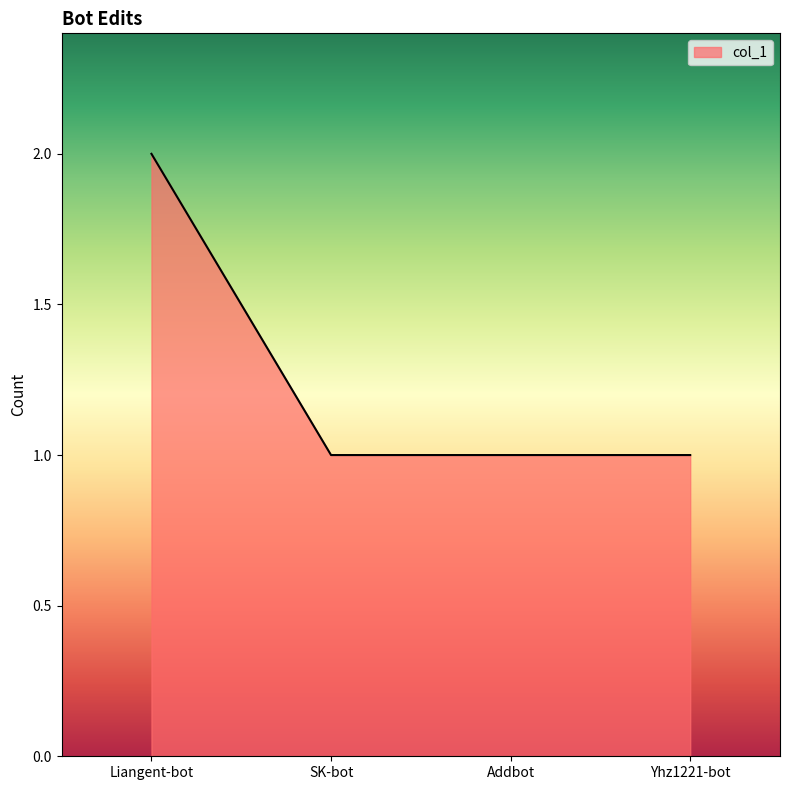

Reading left to right, list all the values displayed in this chart.

Liangent-bot=2	SK-bot=1	Addbot=1	Yhz1221-bot=1